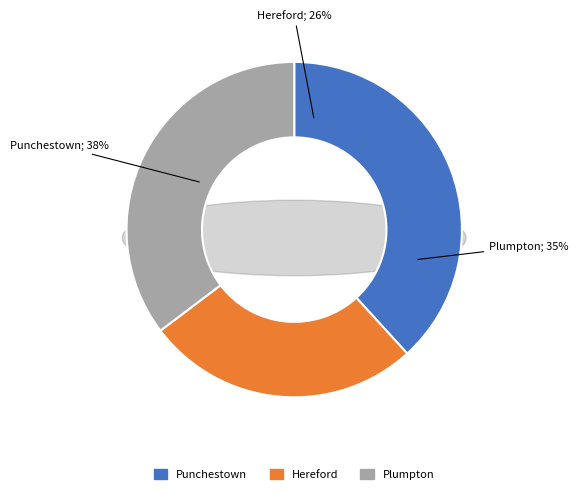

True or false: Plumpton accounts for 35% of the total.

True